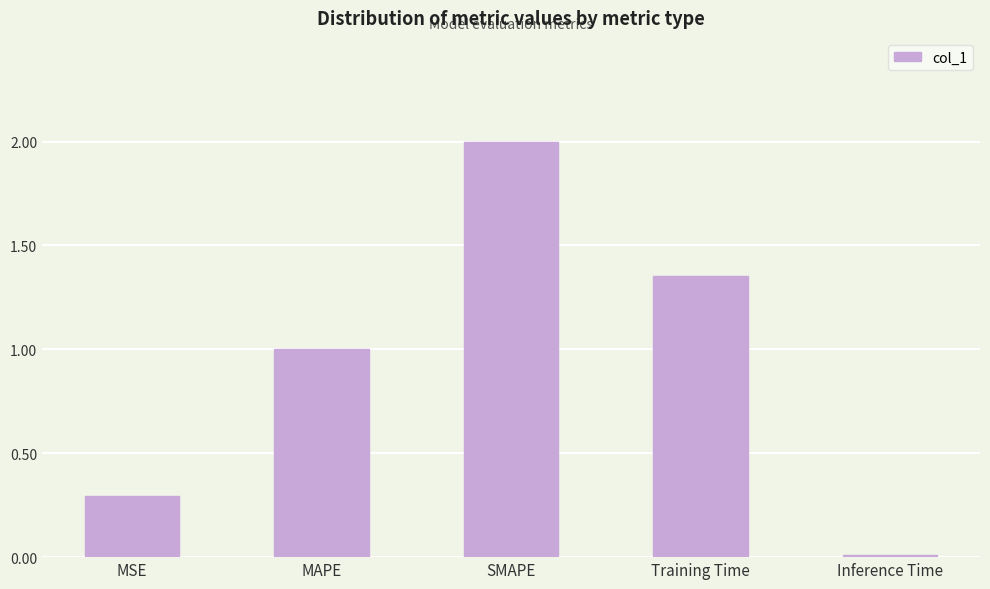

What is the sum of all values?

4.7